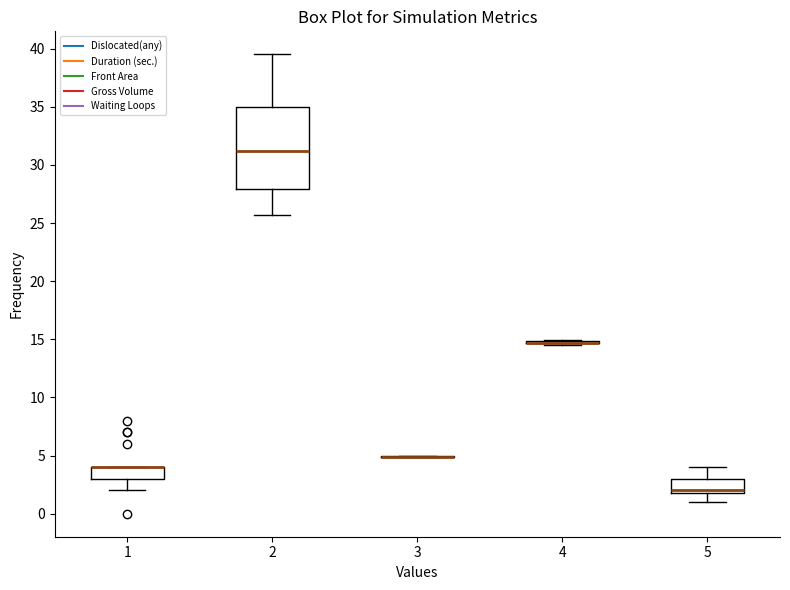

Comparing the boxes themselves (not the whiskers), which one is the tallest?

2